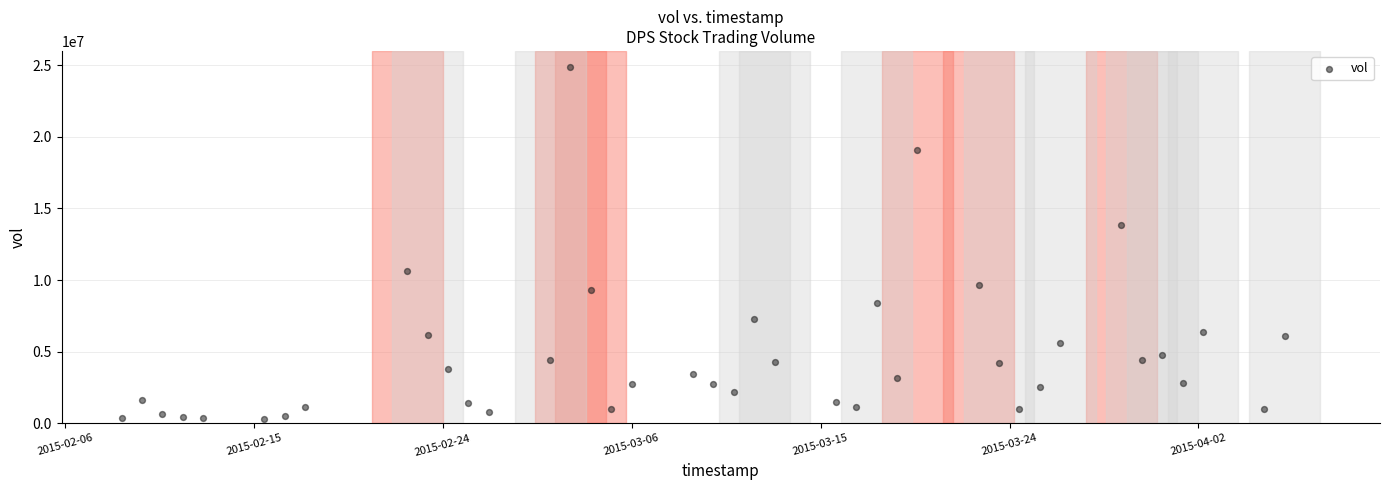

What is the range of X values (max minus min)?

4924800